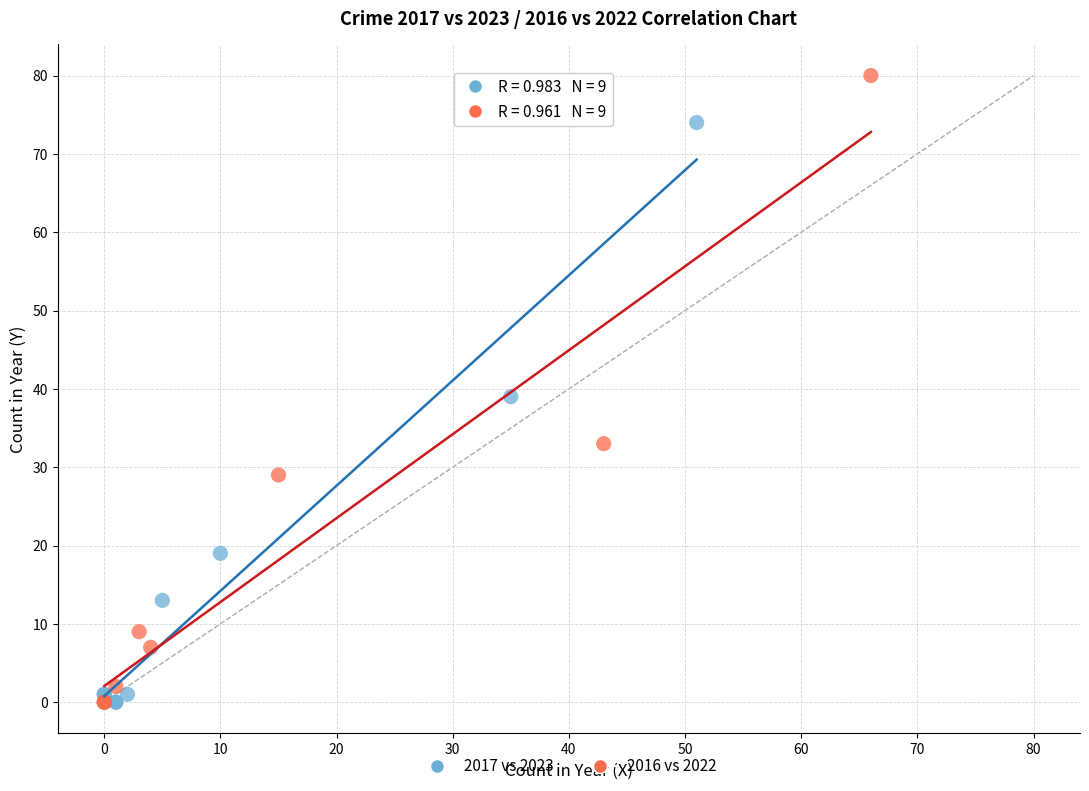

Which series has the largest Y range (max minus min)?

2016 vs 2022